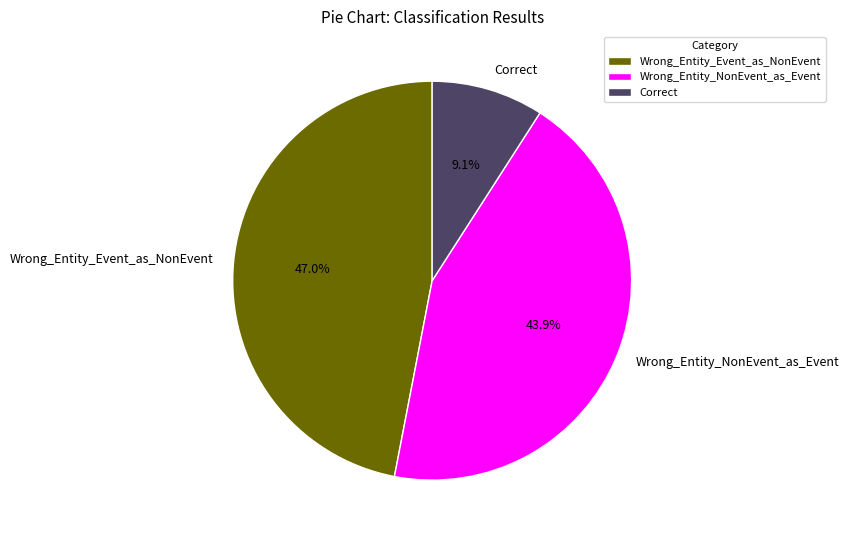

What is the ratio of the value at Wrong_Entity_NonEvent_as_Event to the value at Correct?

4.8